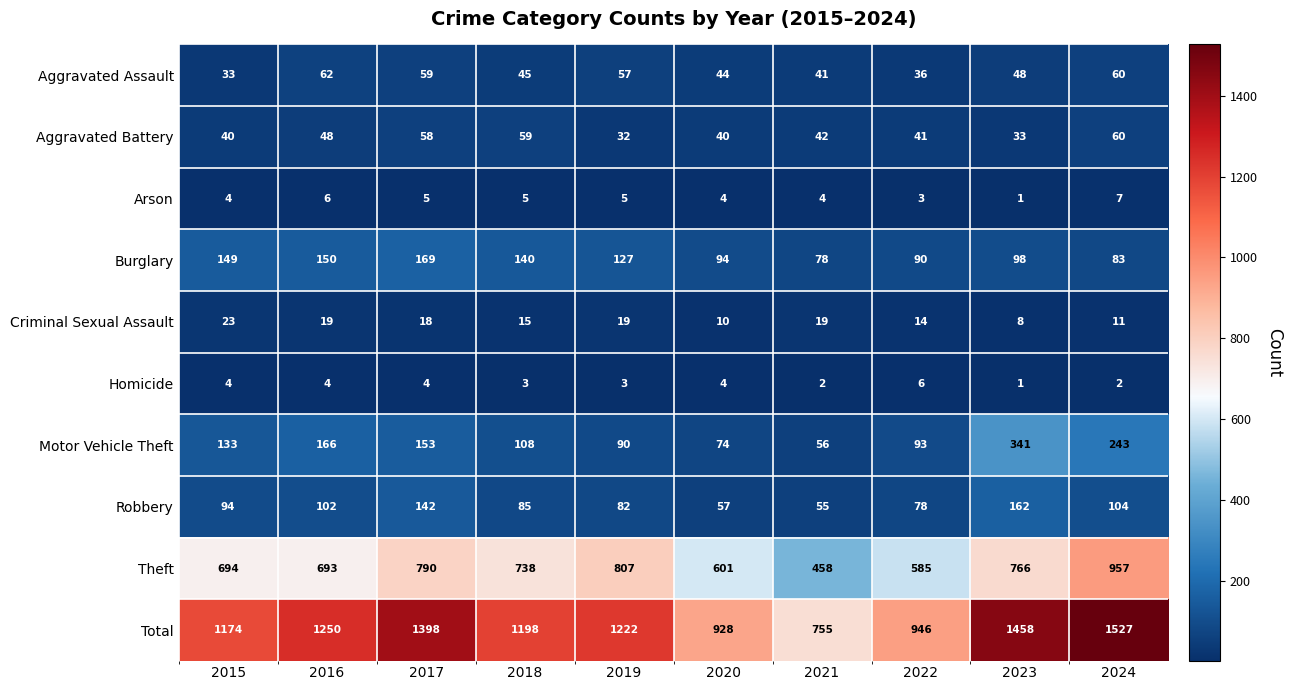

List the series in order of their peak value, highest first.

Total, Theft, Motor Vehicle Theft, Burglary, Robbery, Aggravated Assault, Aggravated Battery, Criminal Sexual Assault, Arson, Homicide